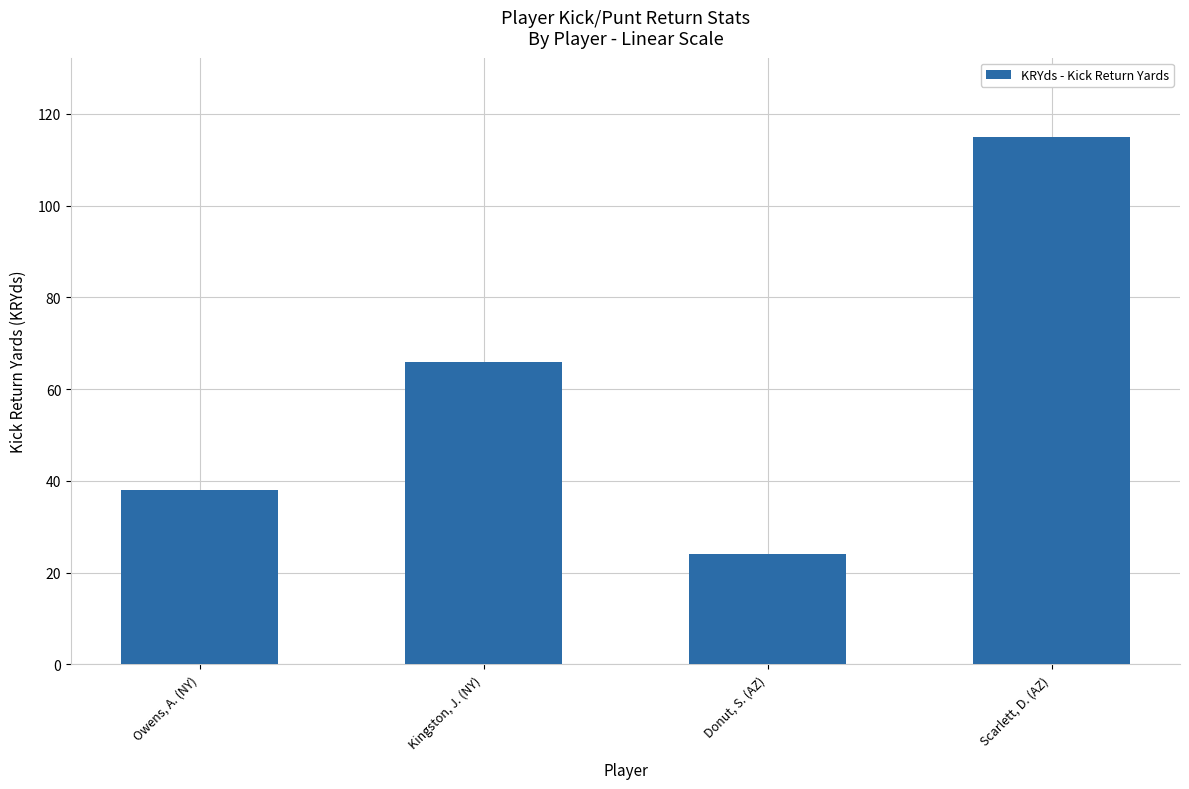

The value at Owens, A. (NY) is 38. True or false?

True